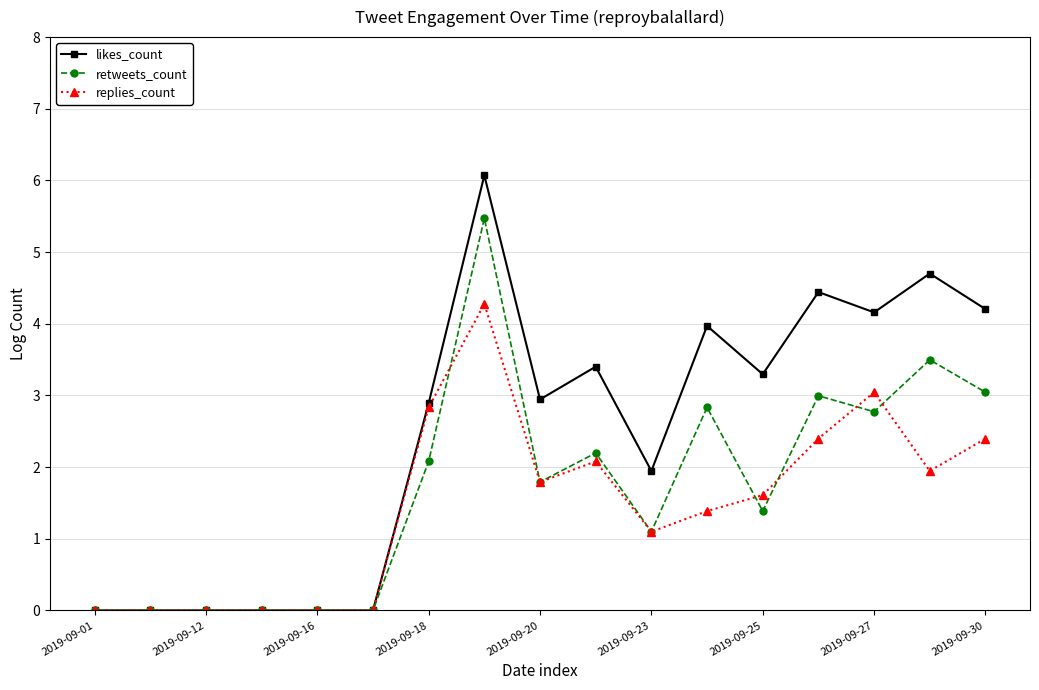

Does the chart have visible grid lines?

Yes